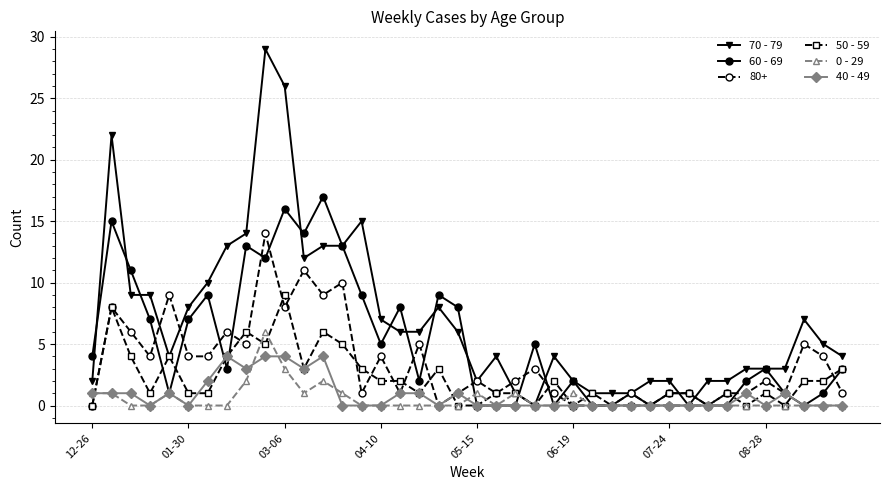

What is the maximum value shown in the chart?

29